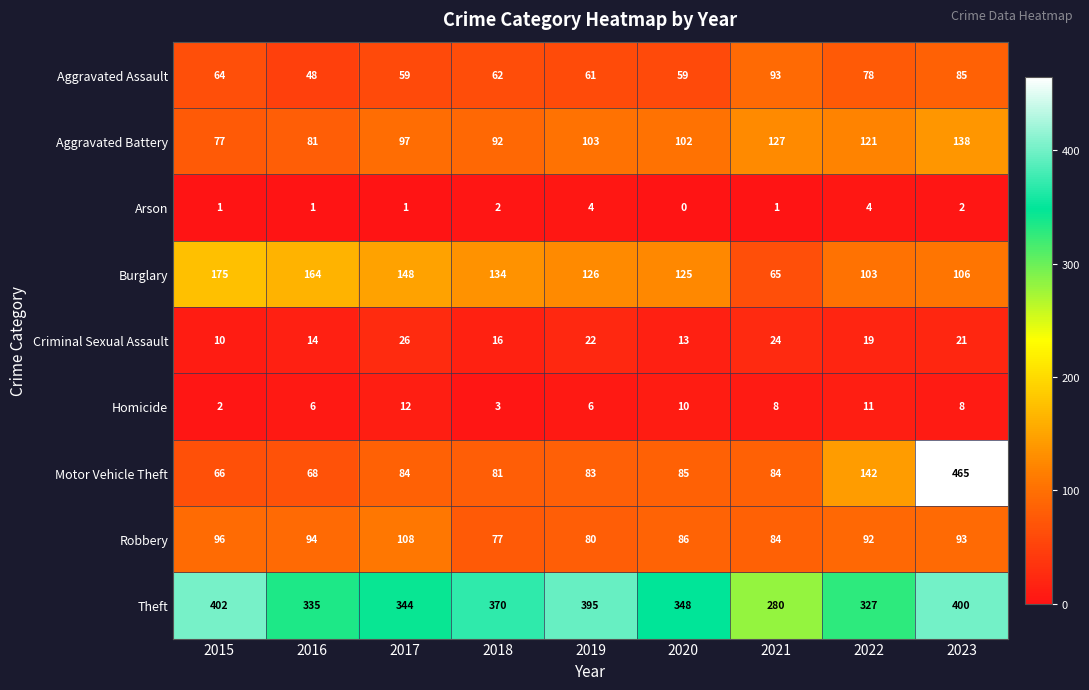

Which series has the largest total across all categories?

Theft